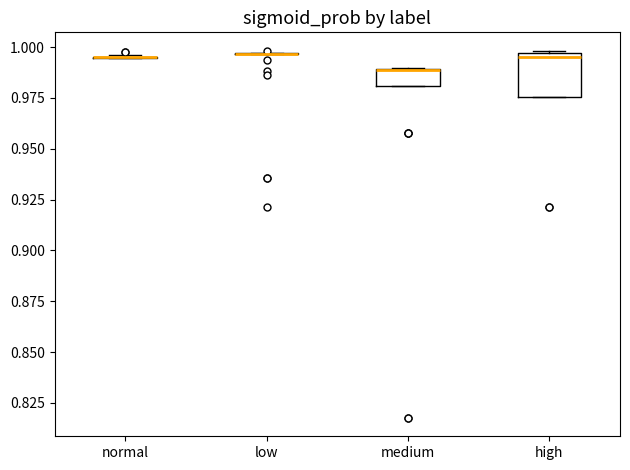

Reading left to right, read every box against the y-axis: the position of its median line, the range the box covers, and the ends of its whiskers. The values are not printed on the chart, so give them approximately, as read against the axis.

normal: box collapsed to a line at 0.995, whiskers 0.995 to 0.995
low: box collapsed to a line at 0.995, whiskers 0.995 to 0.995
medium: median 0.990 (drawn on the box's upper edge), box 0.980 to 0.990, whiskers 0.980 to 0.990
high: median 0.995 (just below the box's upper edge), box 0.975 to 0.995, whiskers 0.975 to 1.000